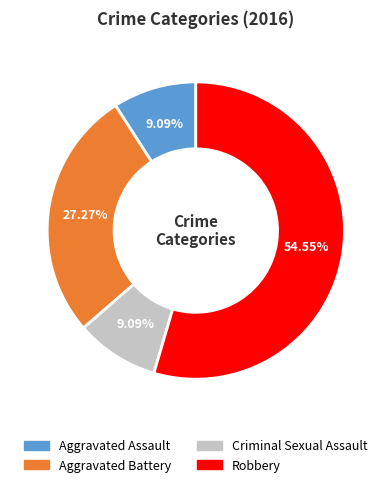

Is Aggravated Battery the majority of the pie?

No